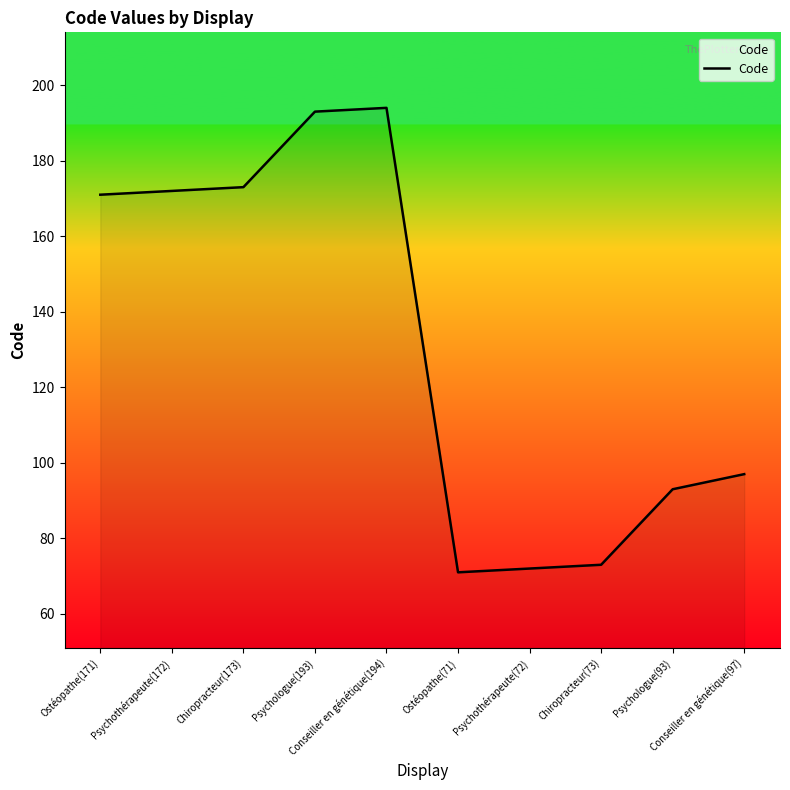

Reading left to right, extract all data points from this chart.

171	172	173	193	194	71	72	73	93	97